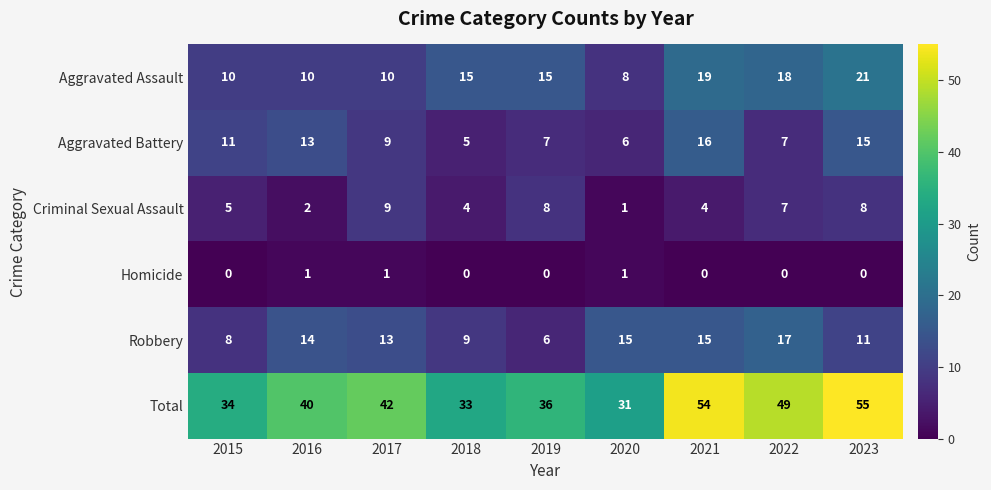

At which label does Robbery first exceed 13?

2016